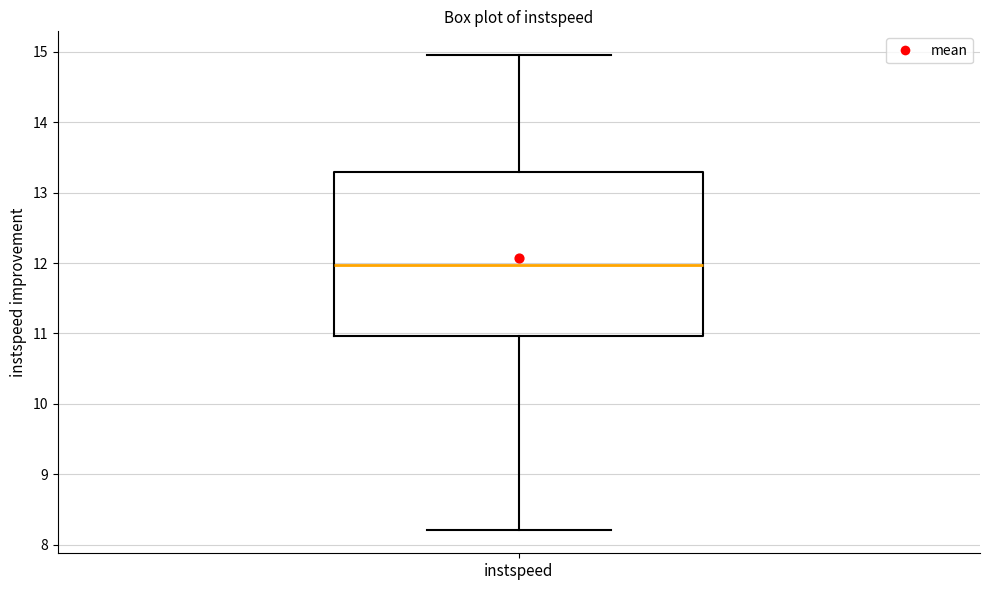

Transcribe this box plot: give where the median line is, the range the box spans, and where the two whiskers end, as read against the y-axis. The values are not printed on the chart, so give them approximately, as read against the axis.

median 12.0, box 11.0 to 13.3, whiskers 8.2 to 15.0